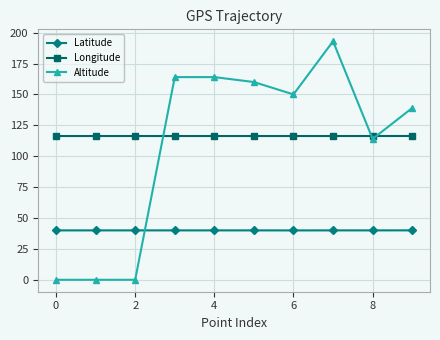

Which series has the widest spread of values?

Altitude